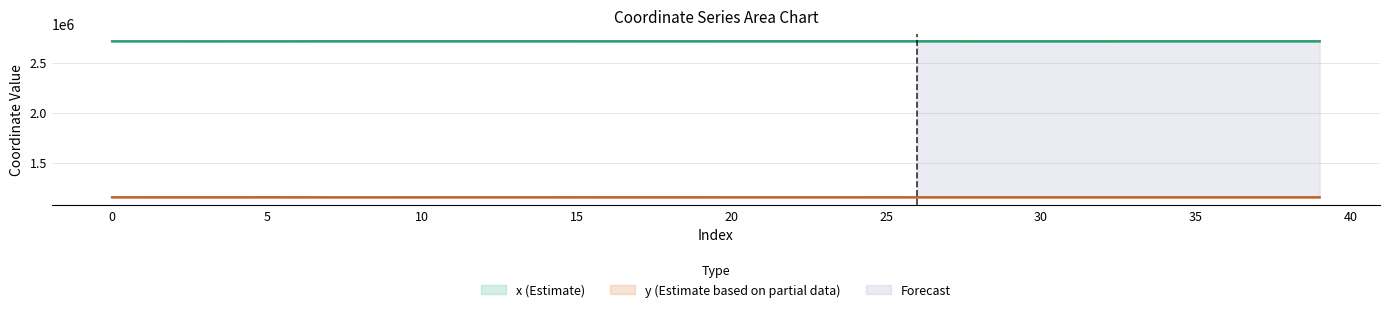

Between 15 and 25, which series saw the biggest shift?

y